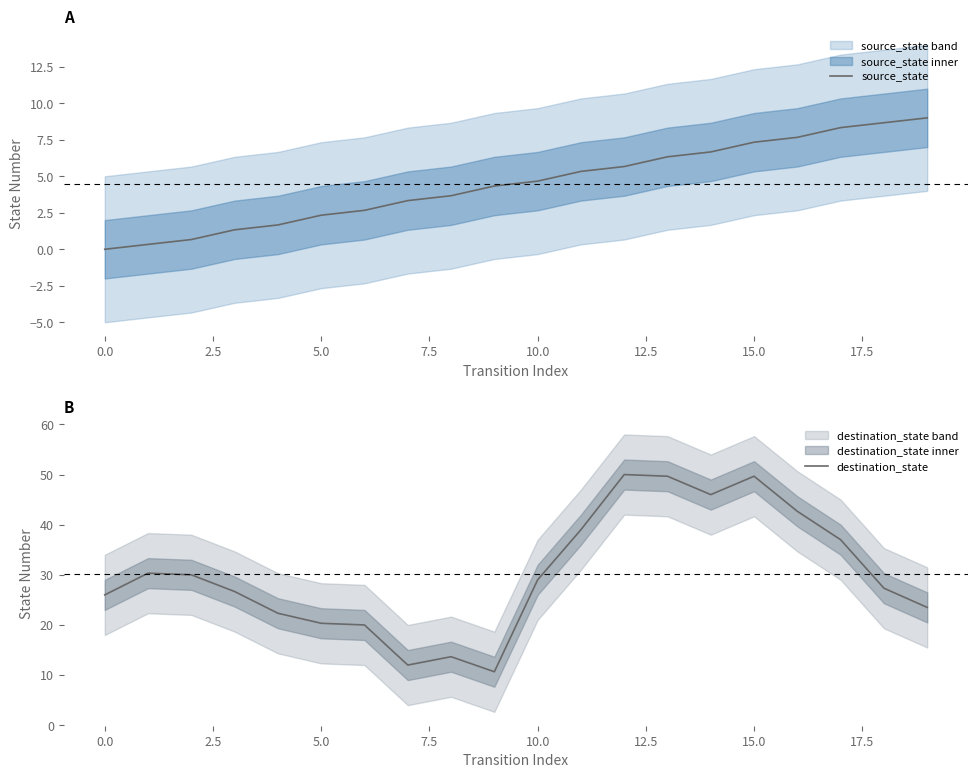

True or false: source_state and destination_state intersect in this chart.

False